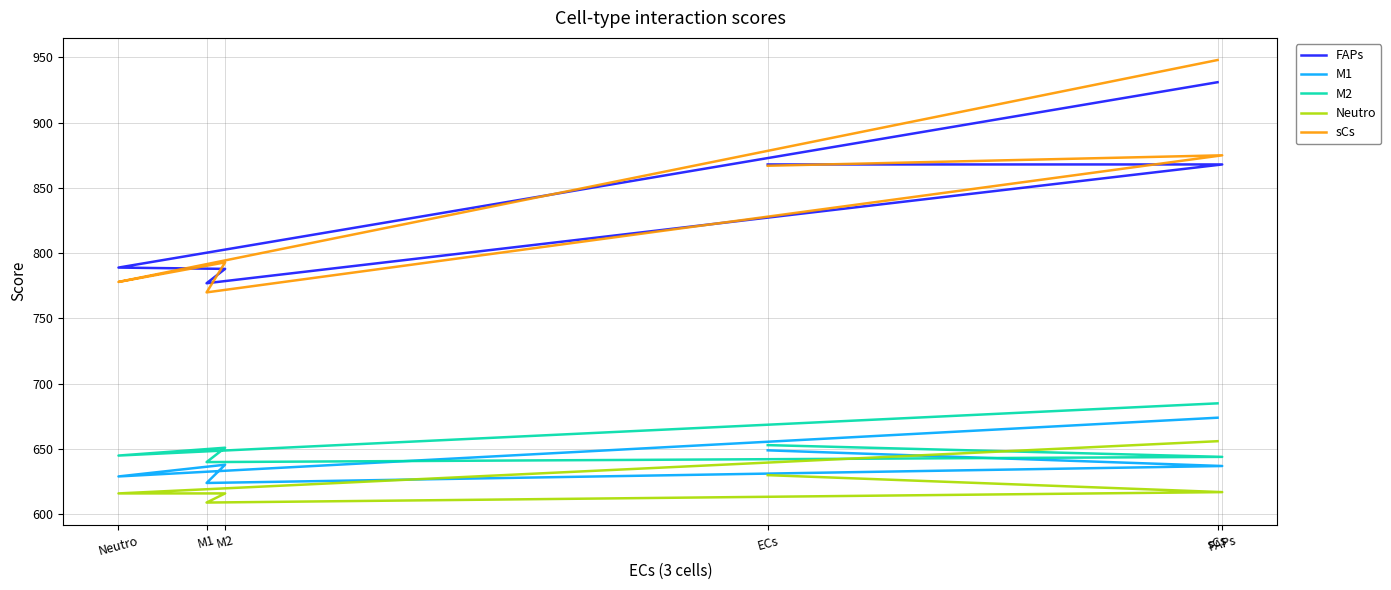

True or false: sCs and Neutro intersect in this chart.

False